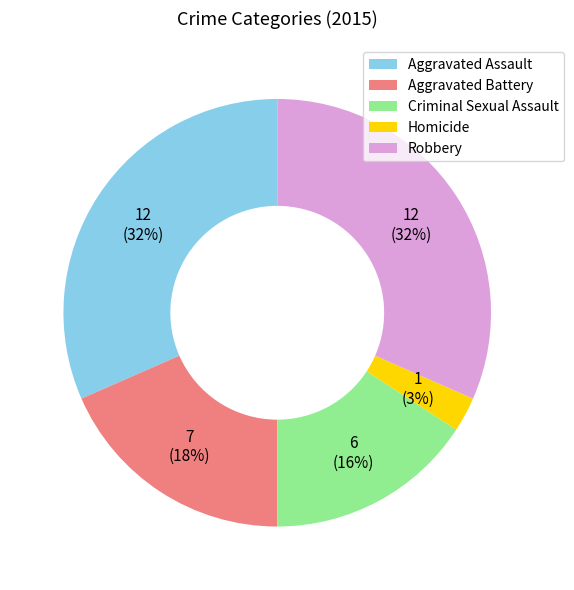

Do Robbery and Criminal Sexual Assault together represent more than half of the pie?

No